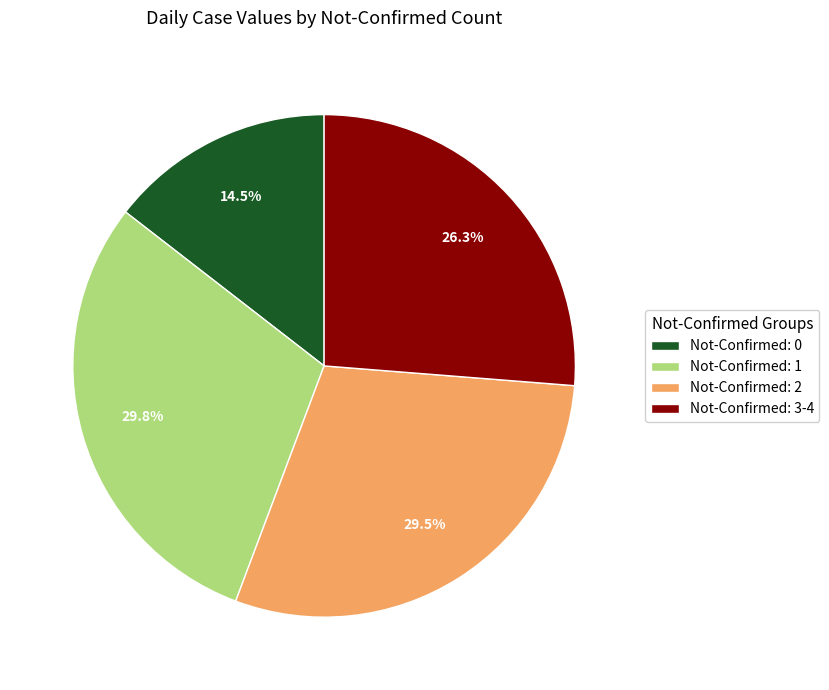

Is there any slice that represents more than half of the pie?

No